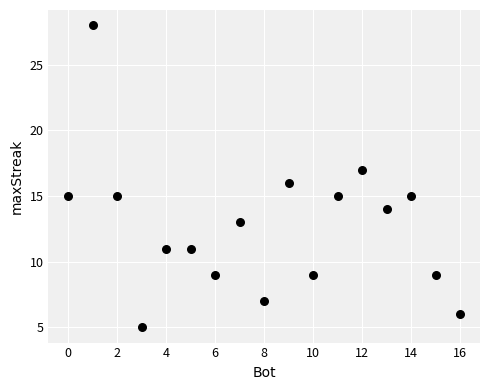

What is the range of X values (max minus min)?

16